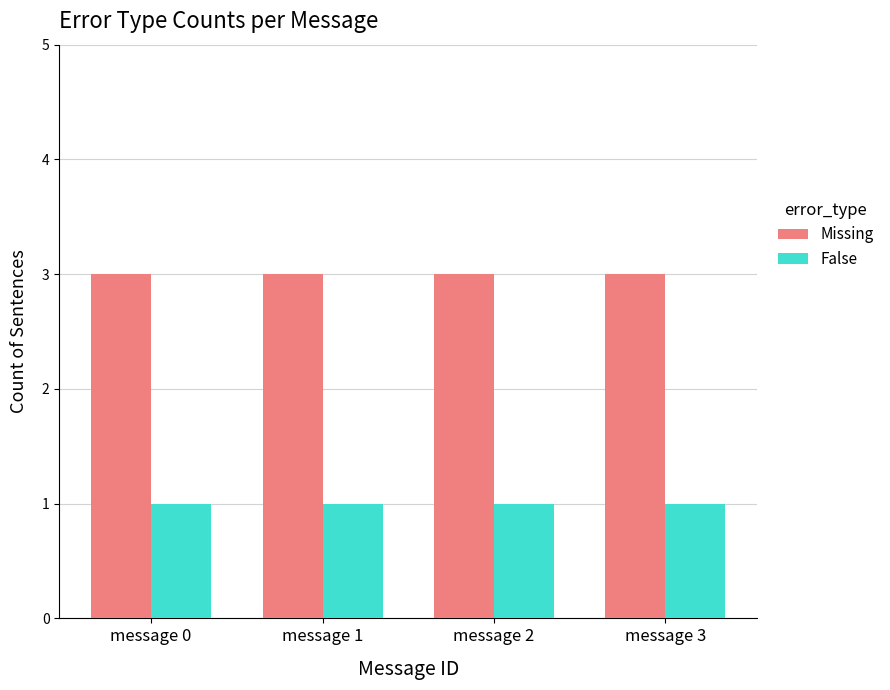

Reading left to right, extract all data points from this chart.

Missing: message 0=3	message 1=3	message 2=3	message 3=3
False: message 0=1	message 1=1	message 2=1	message 3=1